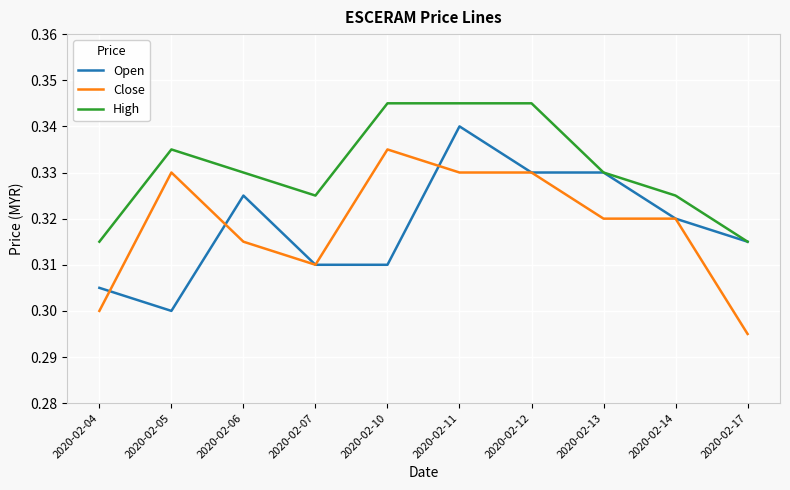

The Close series shows 0.3 at 2020-02-13. True or false?

True